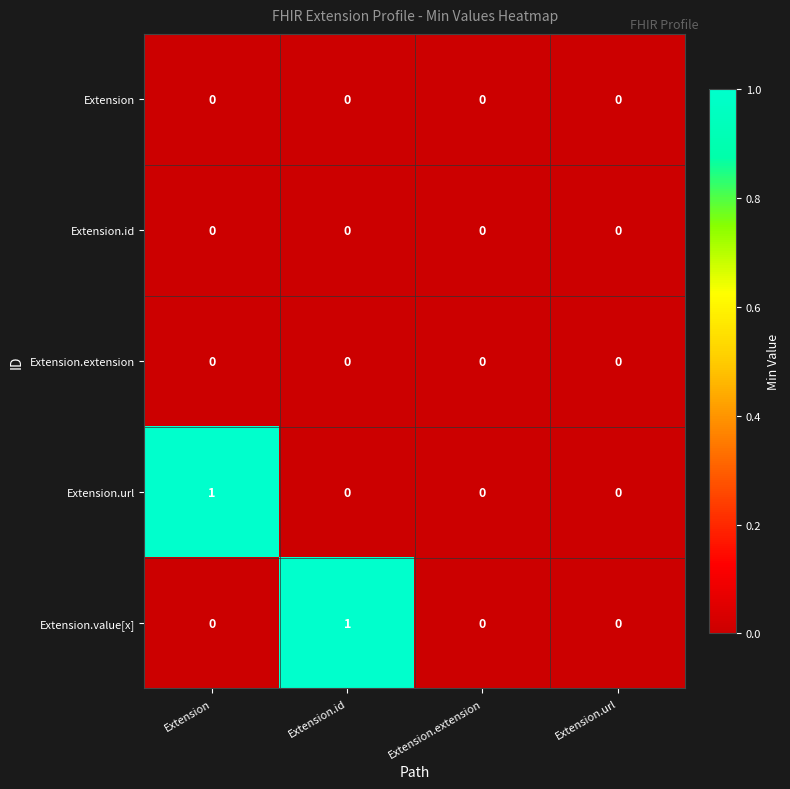

Is it true that Extension.url equals 0 at Extension.id?

True